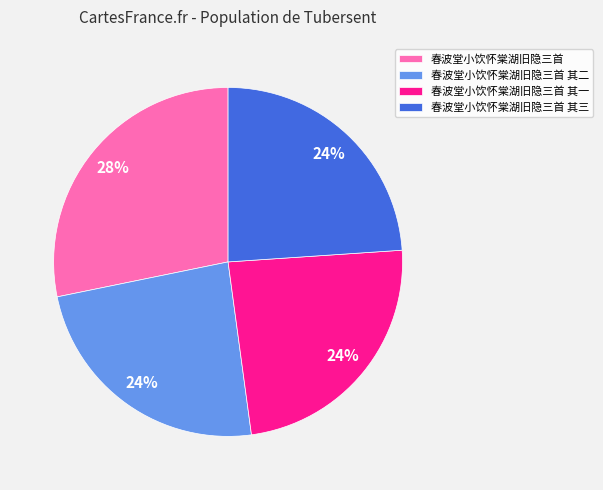

The 春波堂小饮怀棠湖旧隐三首 其二 slice represents 18% of the pie. True or false?

False